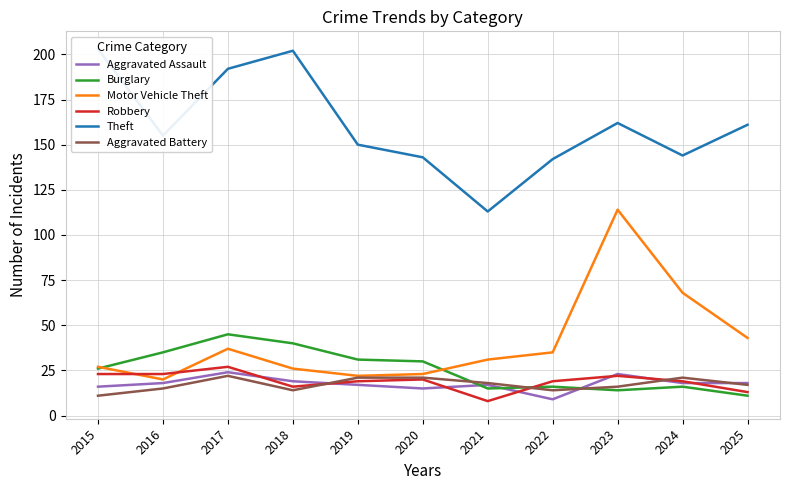

How many interior local peaks does the Motor Vehicle Theft series have?

2